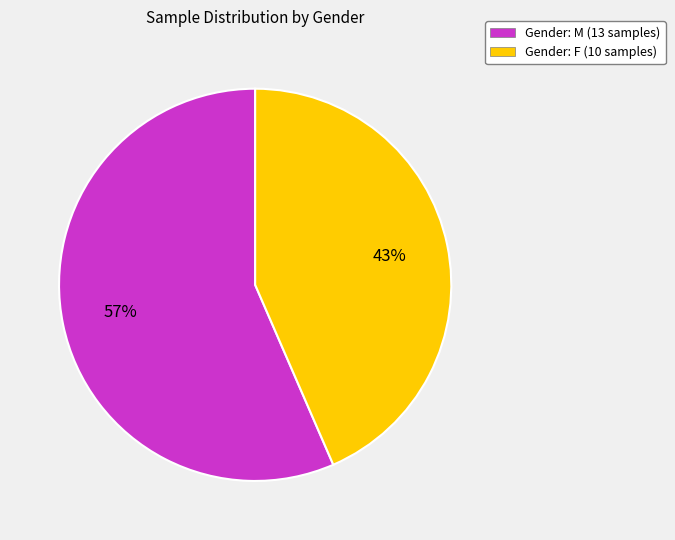

Combined, do Gender: M (13 samples) and Gender: F (10 samples) account for over 50%?

Yes